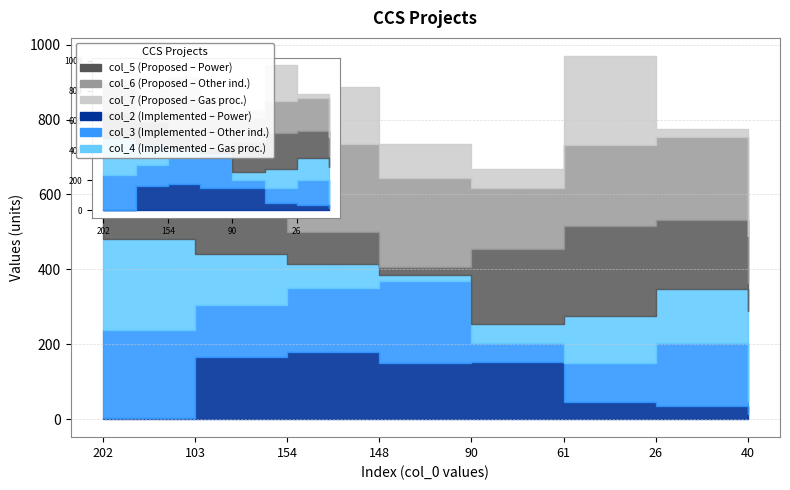

What is the label of the 8th point from the left?

40